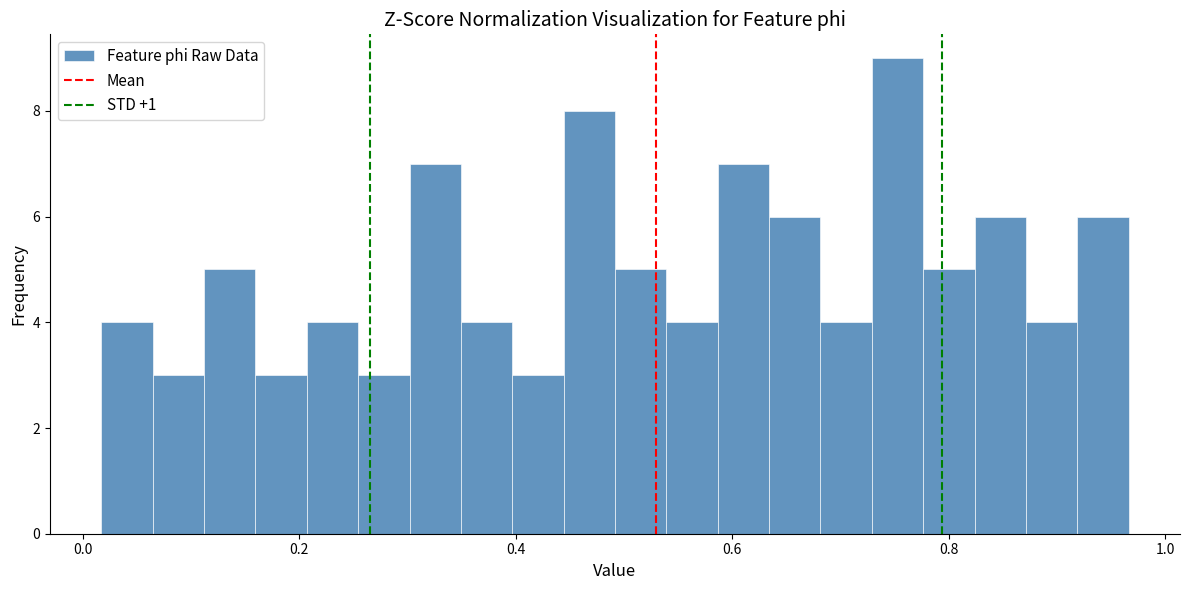

Around what value on the x-axis is the tallest bar? Give the approximate position of its centre, as read against the axis.

0.76